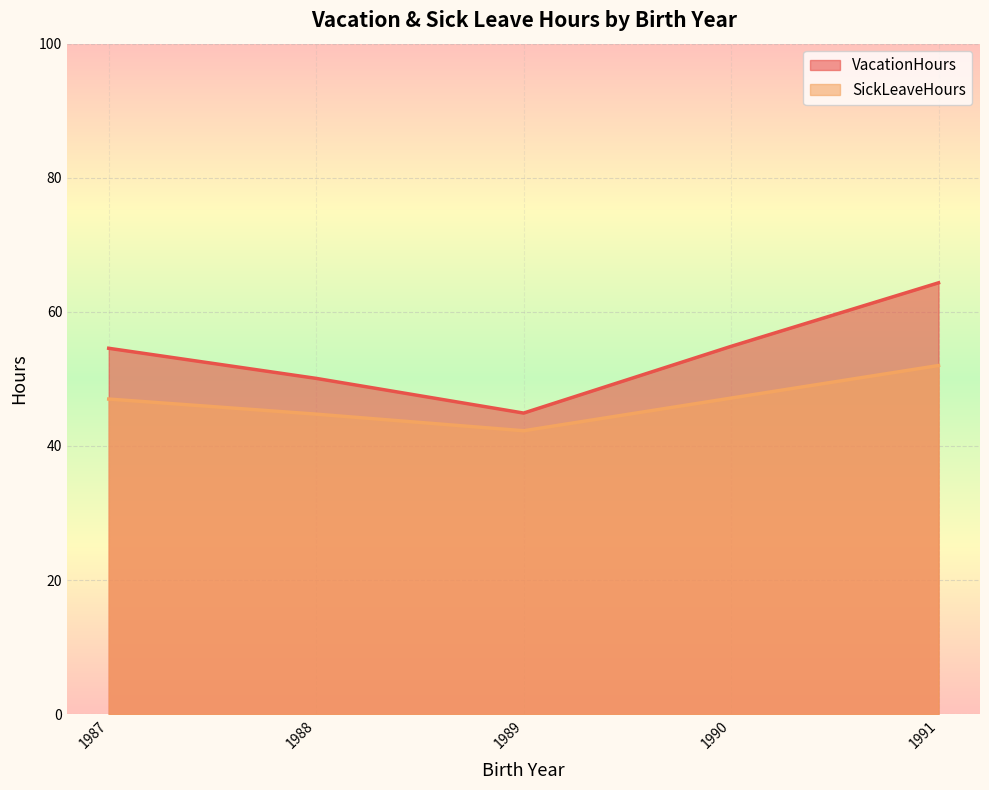

True or false: SickLeaveHours has a value of 40 at 2009.

False